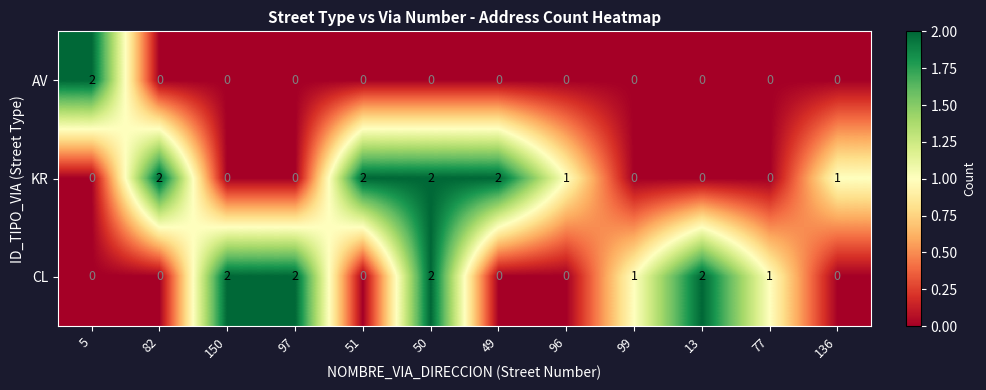

How many KR values are between 0 and 2?

12